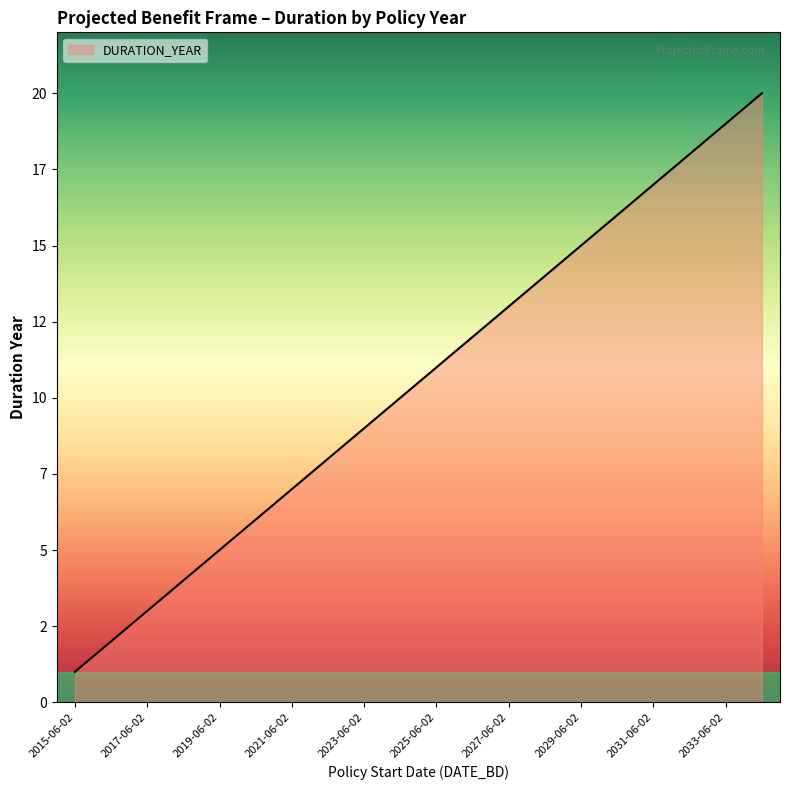

Reading left to right, transcribe all the data shown in this chart.

1	2	3	4	5	6	7	8	9	10	11	12	13	14	15	16	17	18	19	20